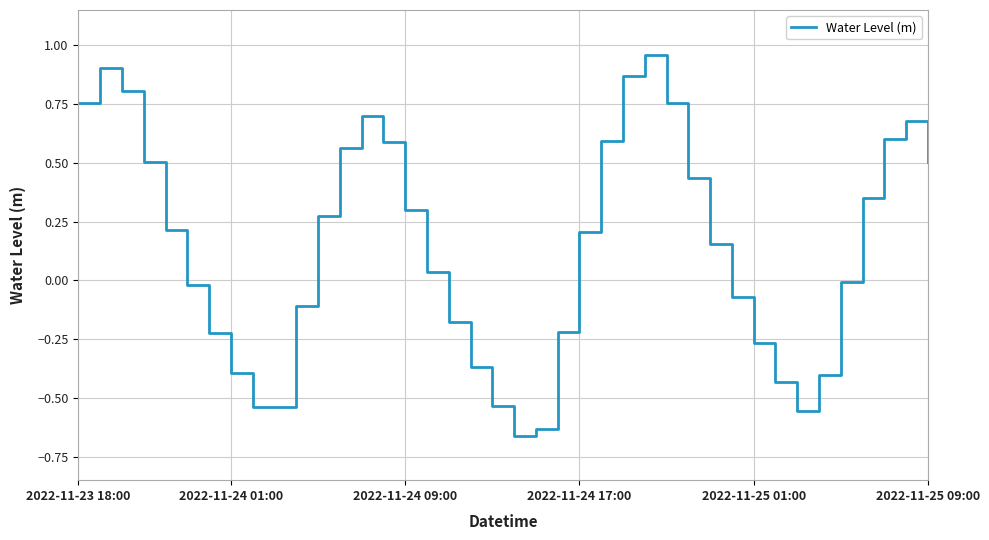

What is the difference between the maximum and minimum values?

1.6